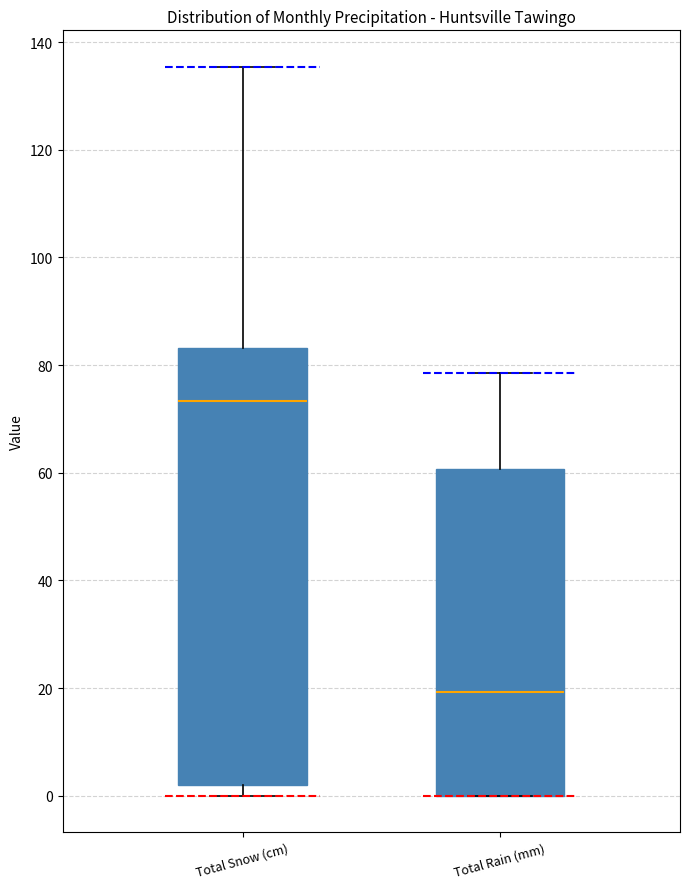

Where is the upper edge of the box for Total Snow (cm) on the y-axis? The values are not printed on the chart, so give them approximately, as read against the axis.

84